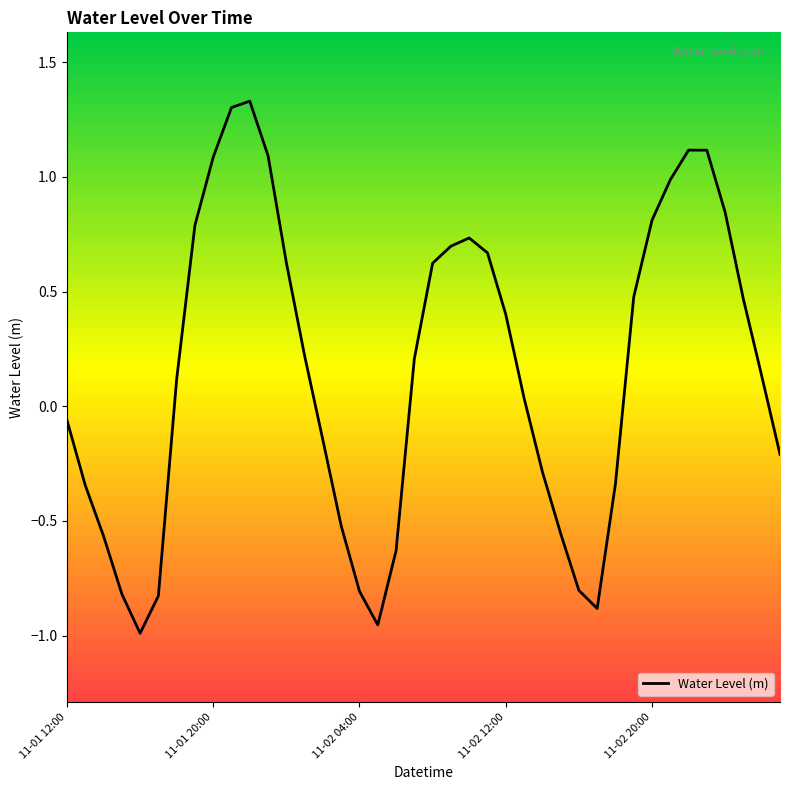

What is the sum of all values?

6.1